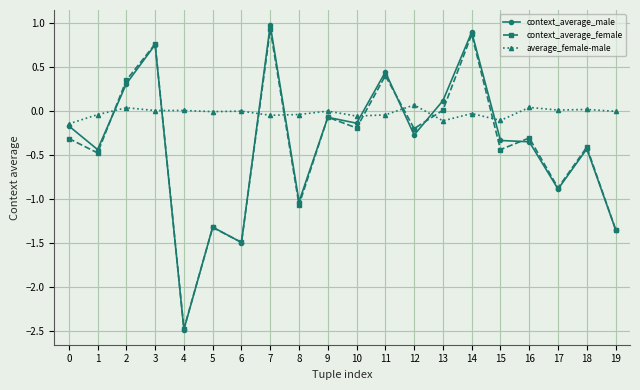

What are all the series names shown in the legend?

context_average_male, context_average_female, average_female-male